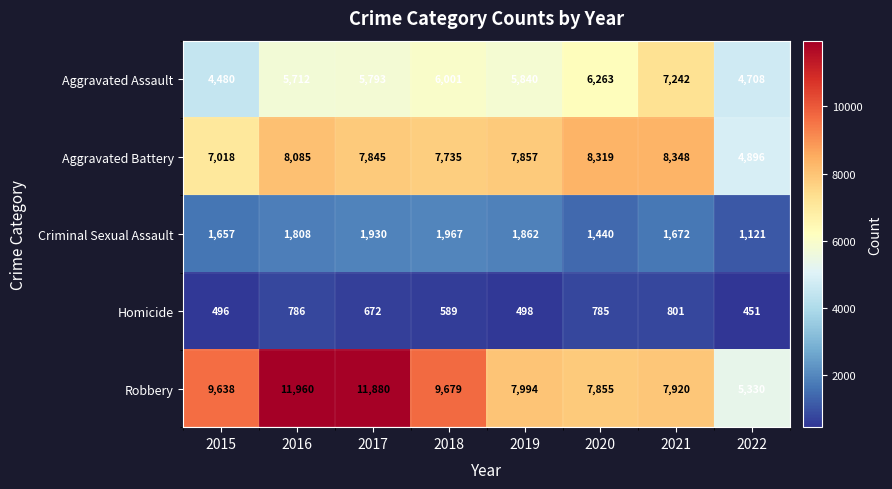

How many categories are shown in the chart?

8